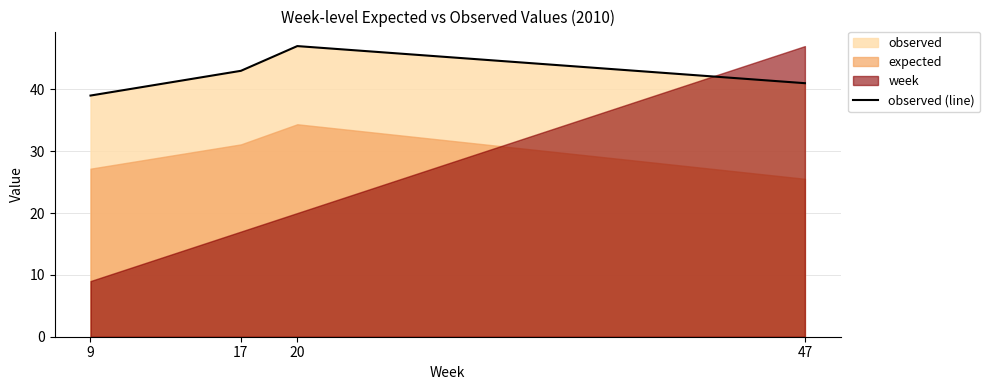

What is the difference between the values at 20 and 17?

4